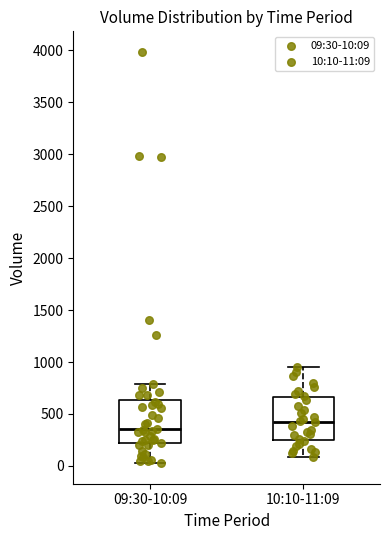

Reading left to right, transcribe this box plot: for each box, give where its median line is, the range the box spans, and where its two whiskers end, as read against the y-axis. The values are not printed on the chart, so give them approximately, as read against the axis.

09:30-10:09: median 350, box 200 to 650, whiskers 50 to 800
10:10-11:09: median 450, box 250 to 650, whiskers 100 to 950